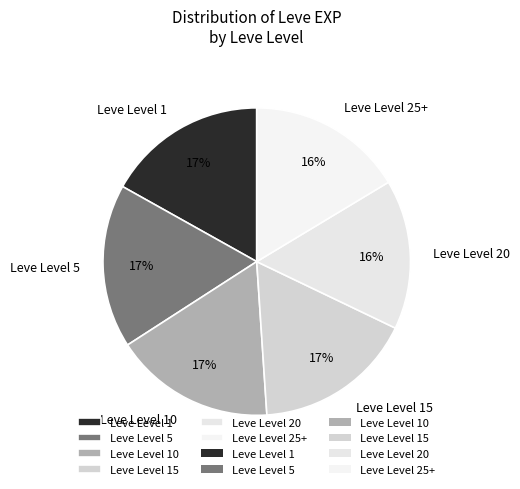

Is there a majority slice in this chart?

No